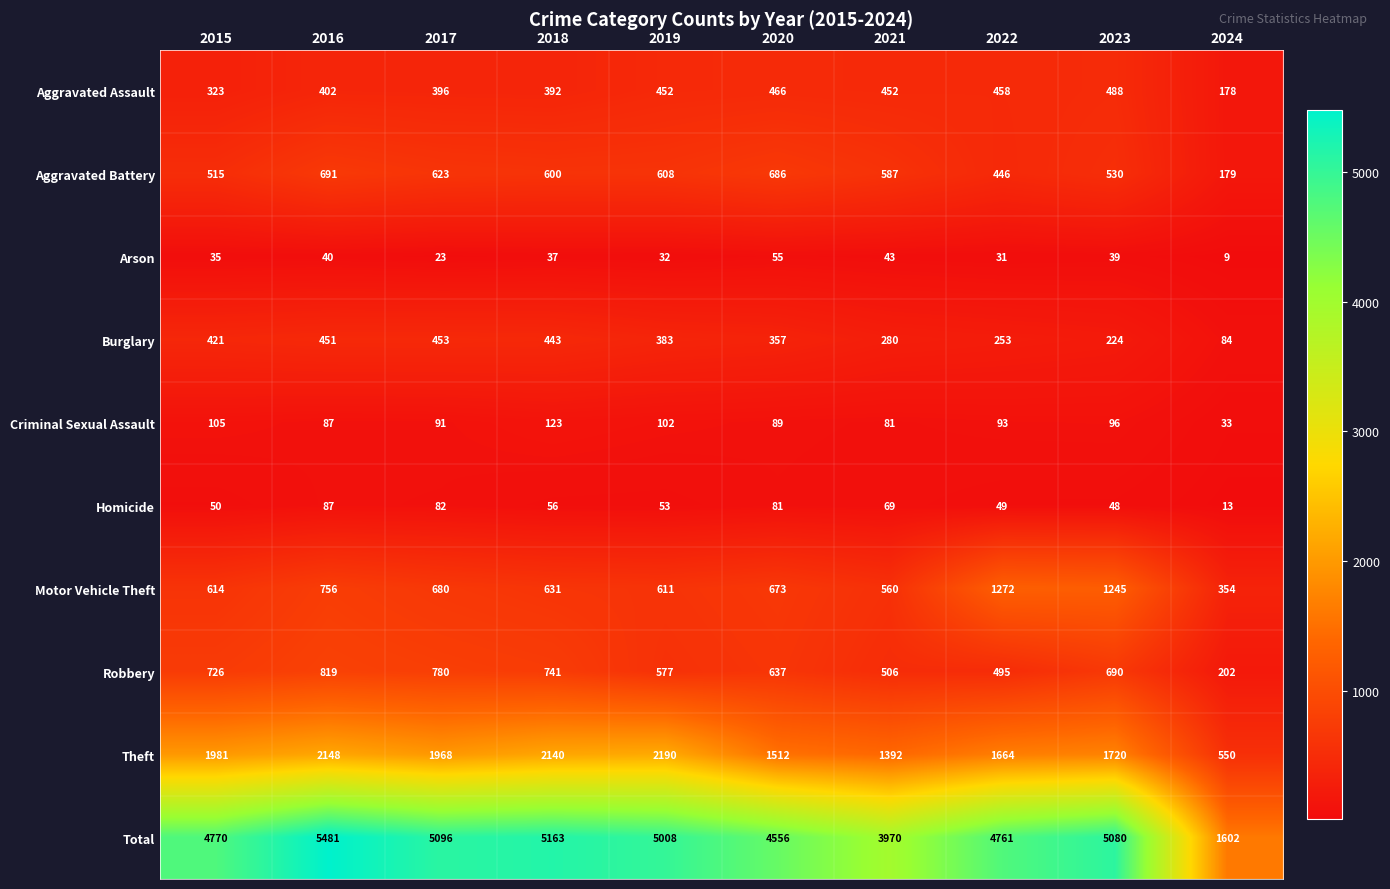

What is the maximum value shown in the chart?

5481